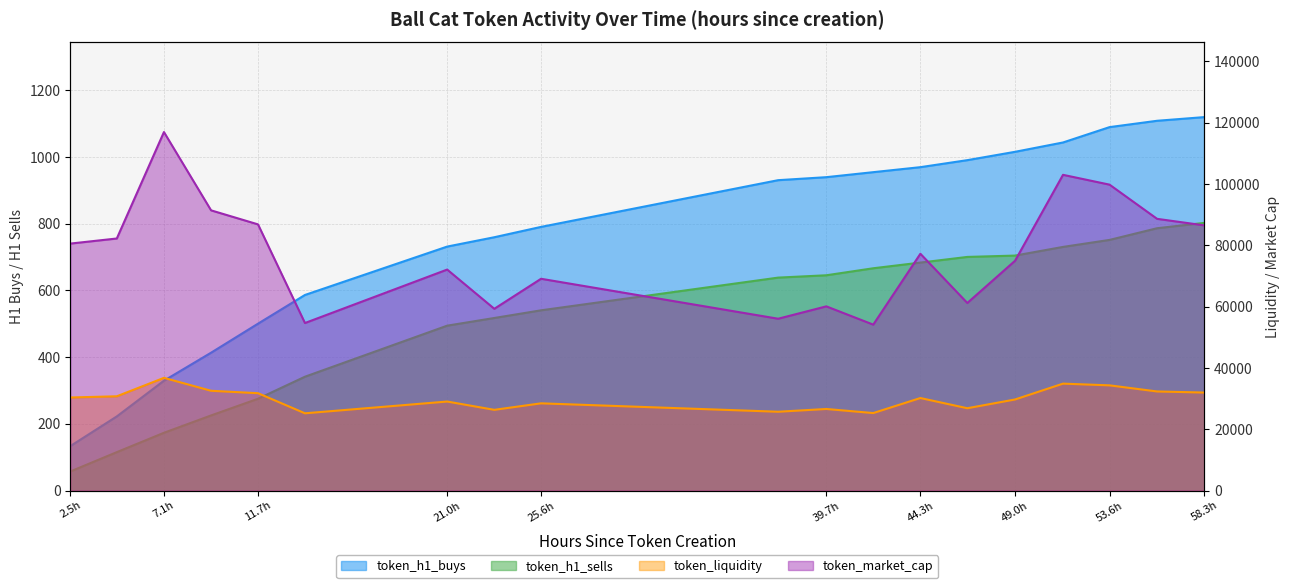

The token_h1_sells series shows 751.0 at 53.6h. True or false?

True